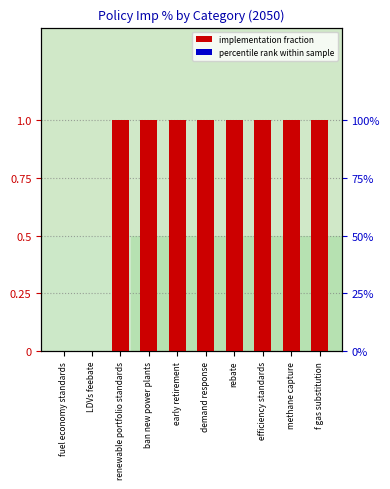

What is the maximum value shown in the chart?

1